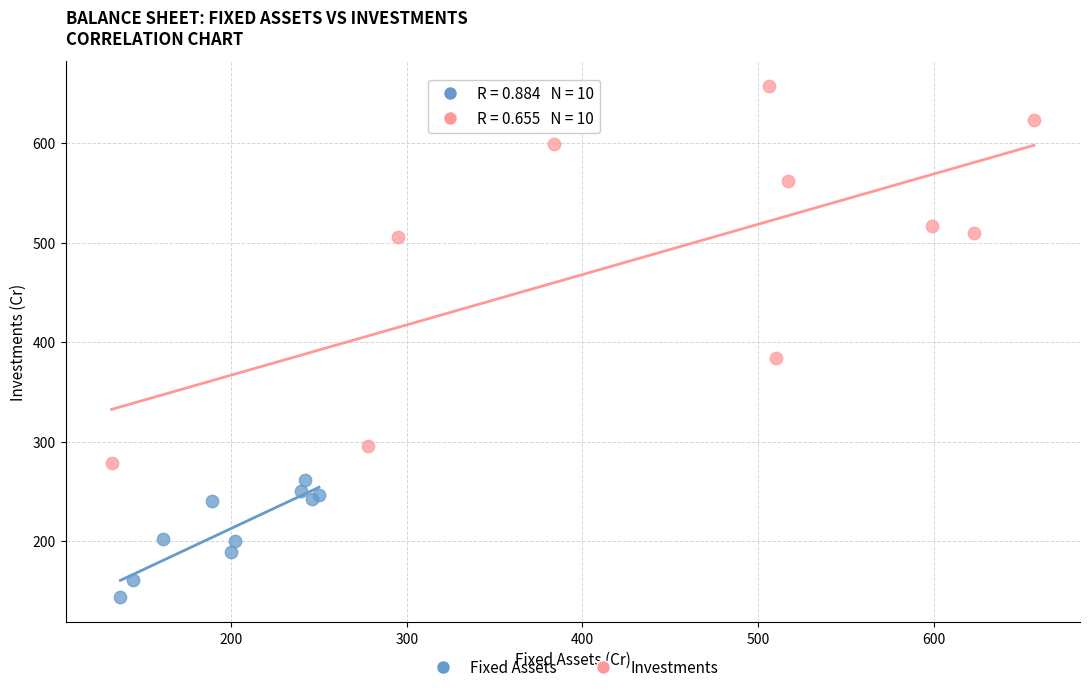

Which series contains the lowest Y value?

Fixed Assets